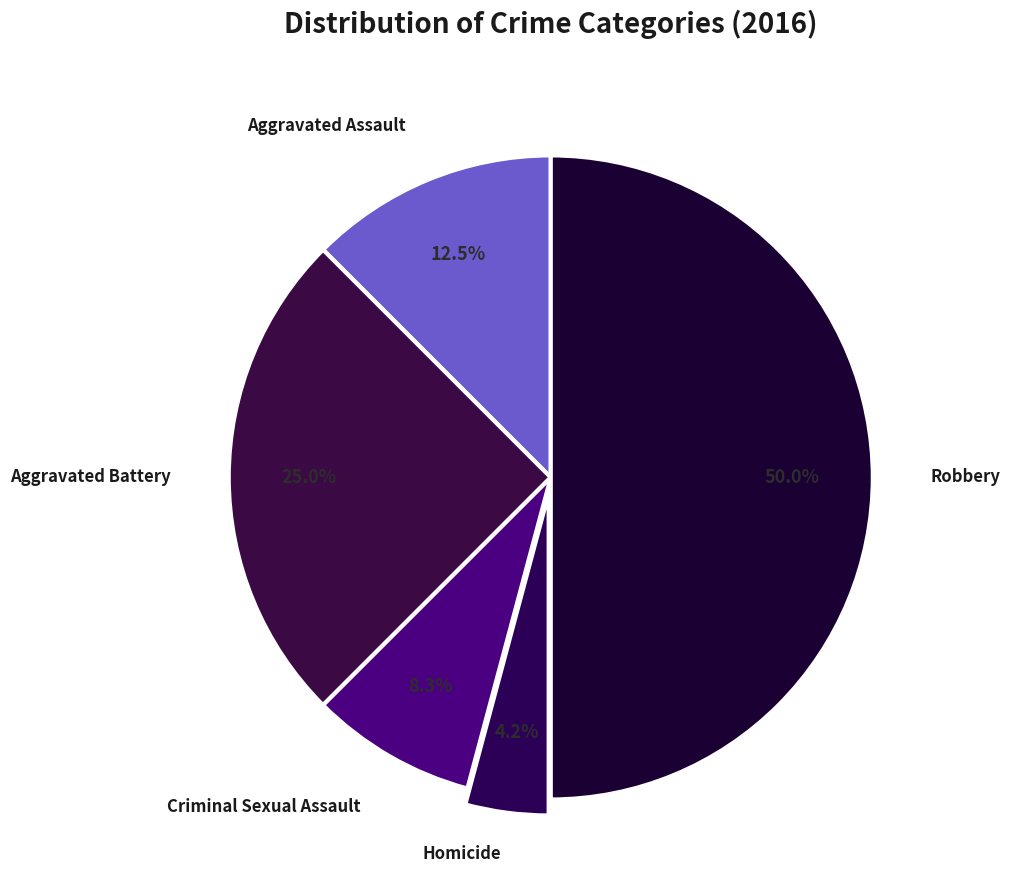

How many segments does this pie chart have?

5